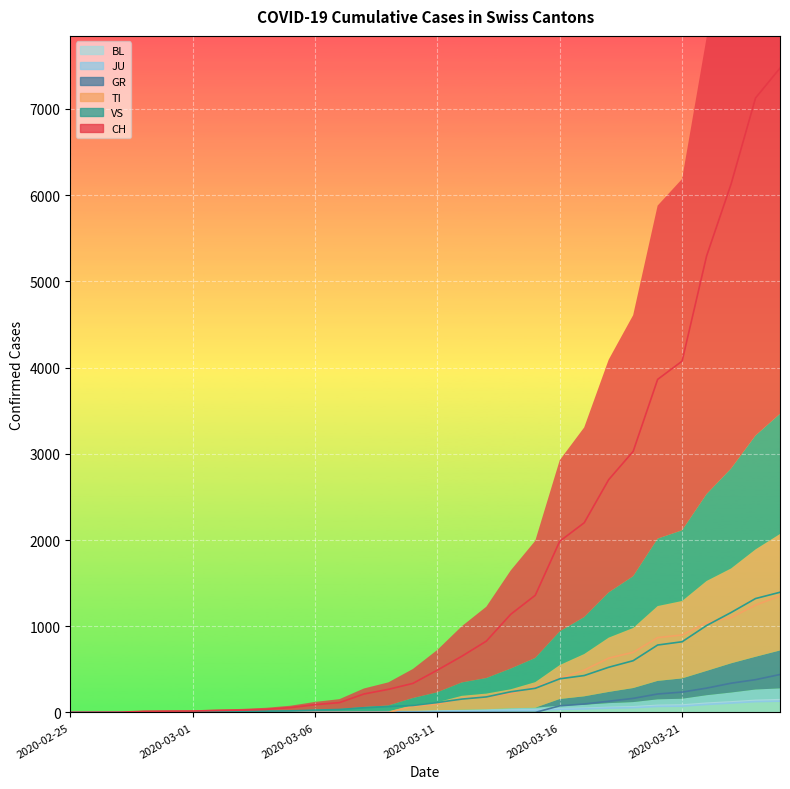

List the labels in order of VS value, largest first.

2020-03-25, 2020-03-24, 2020-03-23, 2020-03-22, 2020-03-21, 2020-03-20, 2020-03-19, 2020-03-18, 2020-03-17, 2020-03-16, 2020-03-15, 2020-03-14, 2020-03-13, 2020-03-12, 2020-03-11, 2020-03-10, 2020-03-09, 2020-03-08, 2020-03-07, 2020-03-06, 2020-03-05, 2020-03-04, 2020-03-03, 2020-03-02, 2020-03-01, 2020-02-28, 2020-02-29, 2020-02-25, 2020-02-26, 2020-02-27